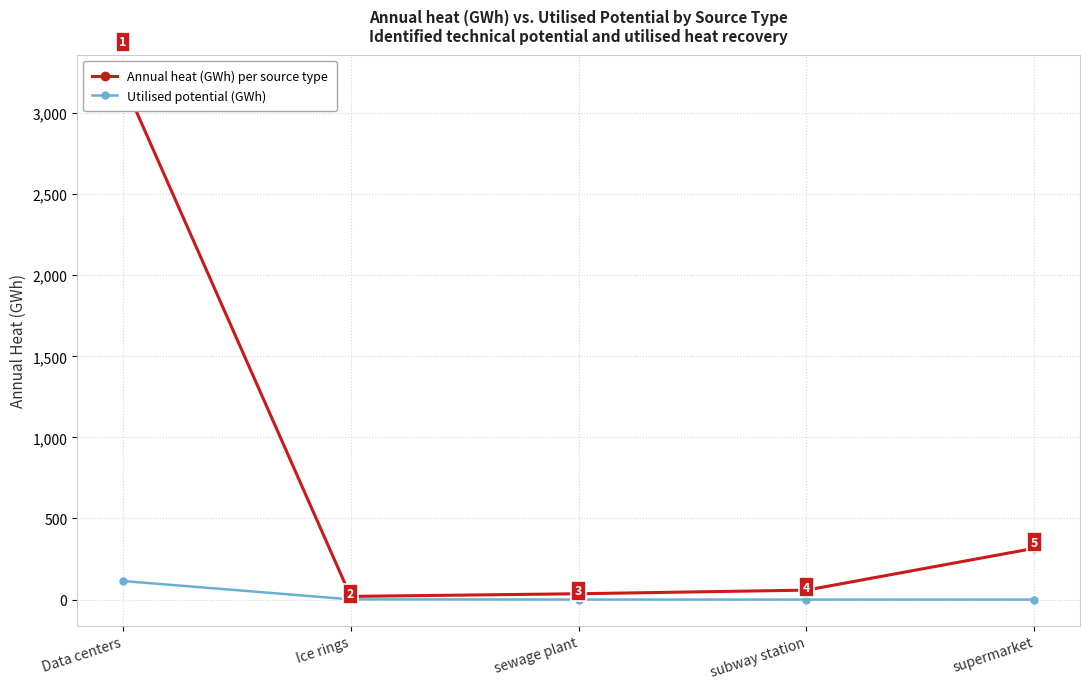

Rank the series at subway station from highest to lowest value.

Annual heat (GWh) per source type, Utilised potential (GWh)